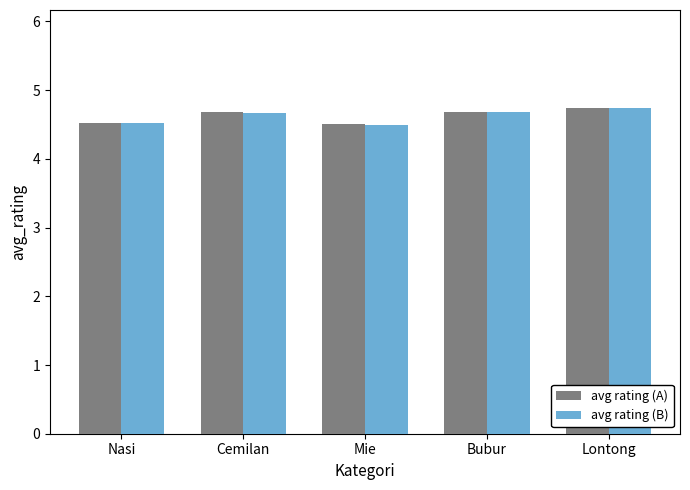

Reading right to left, extract all data points from this chart.

avg rating (A): Lontong=4.7	Bubur=4.7	Mie=4.5	Cemilan=4.7	Nasi=4.5
avg rating (B): Lontong=4.7	Bubur=4.7	Mie=4.5	Cemilan=4.7	Nasi=4.5